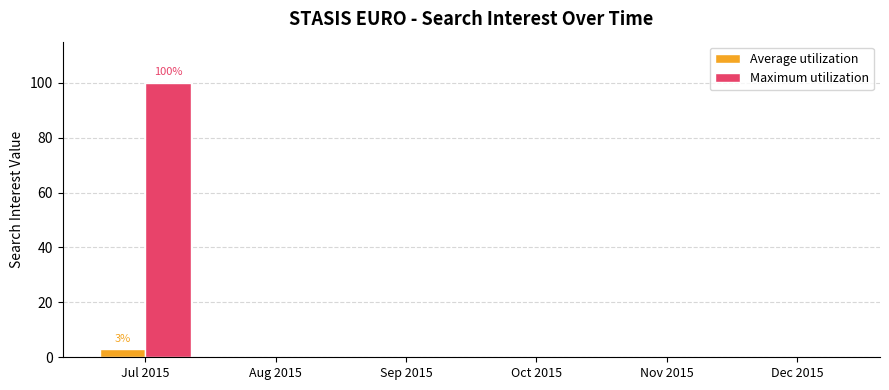

Which category has the highest value in the Maximum utilization series?

Jul 2015